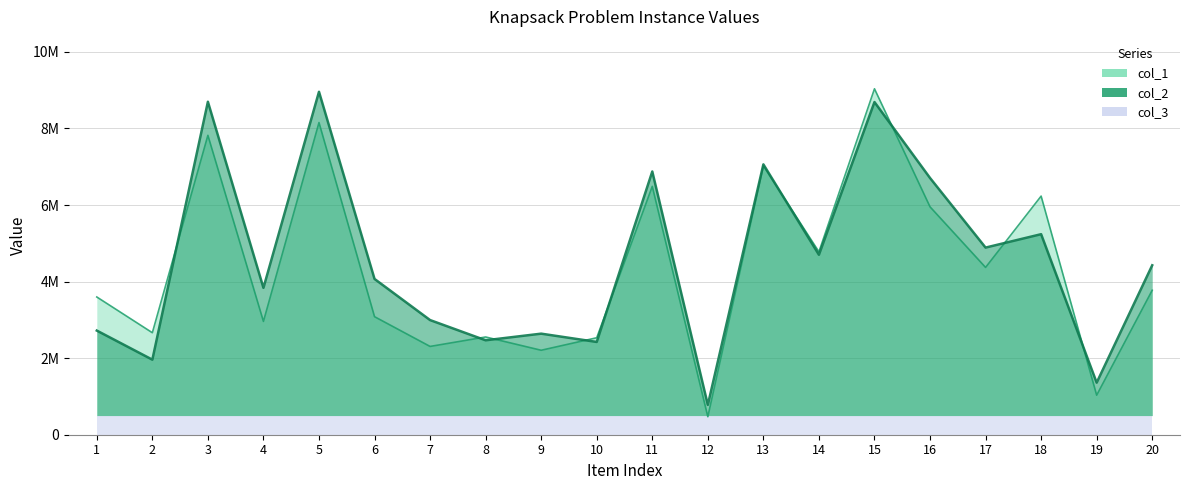

Which series changed the most between 8 and 16?

col_2